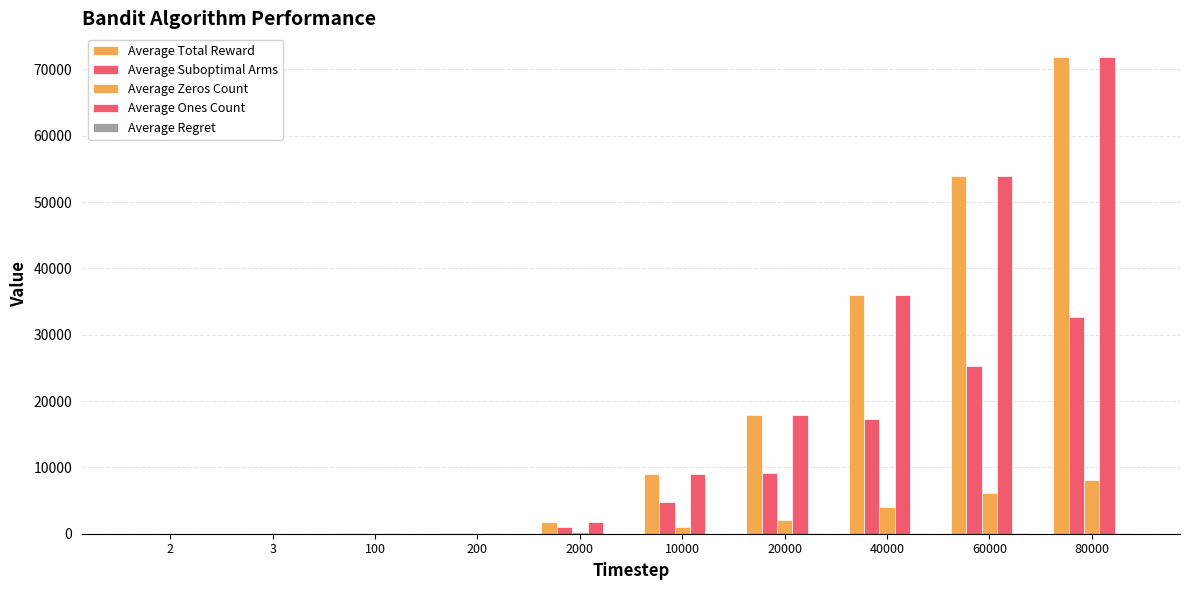

At which category does the chart reach its minimum across all series?

2